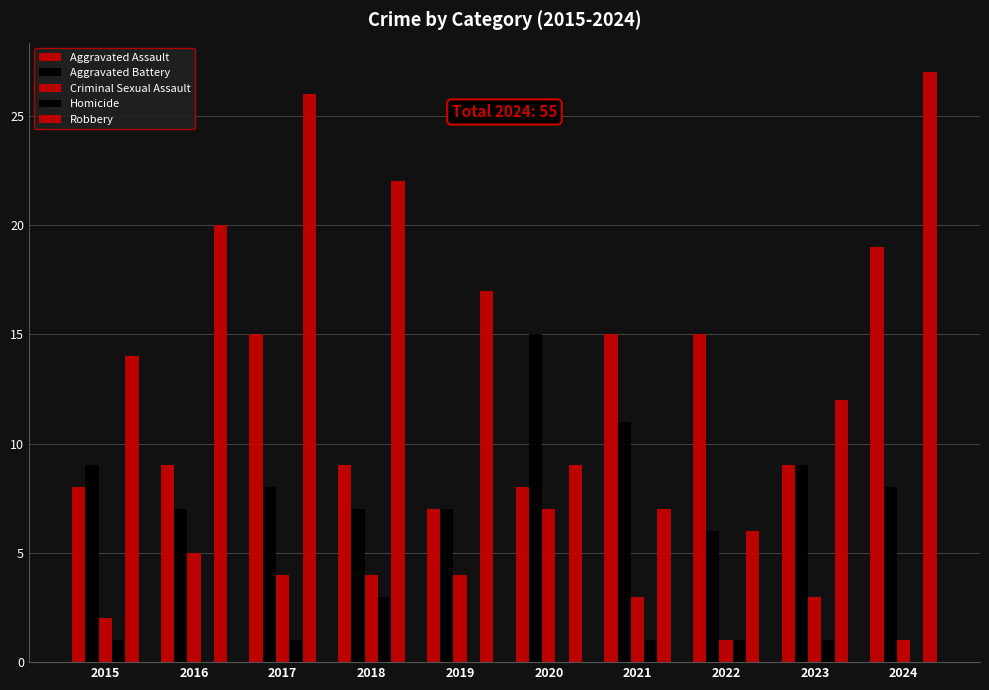

What is the difference between the highest and lowest values at 2021?

14